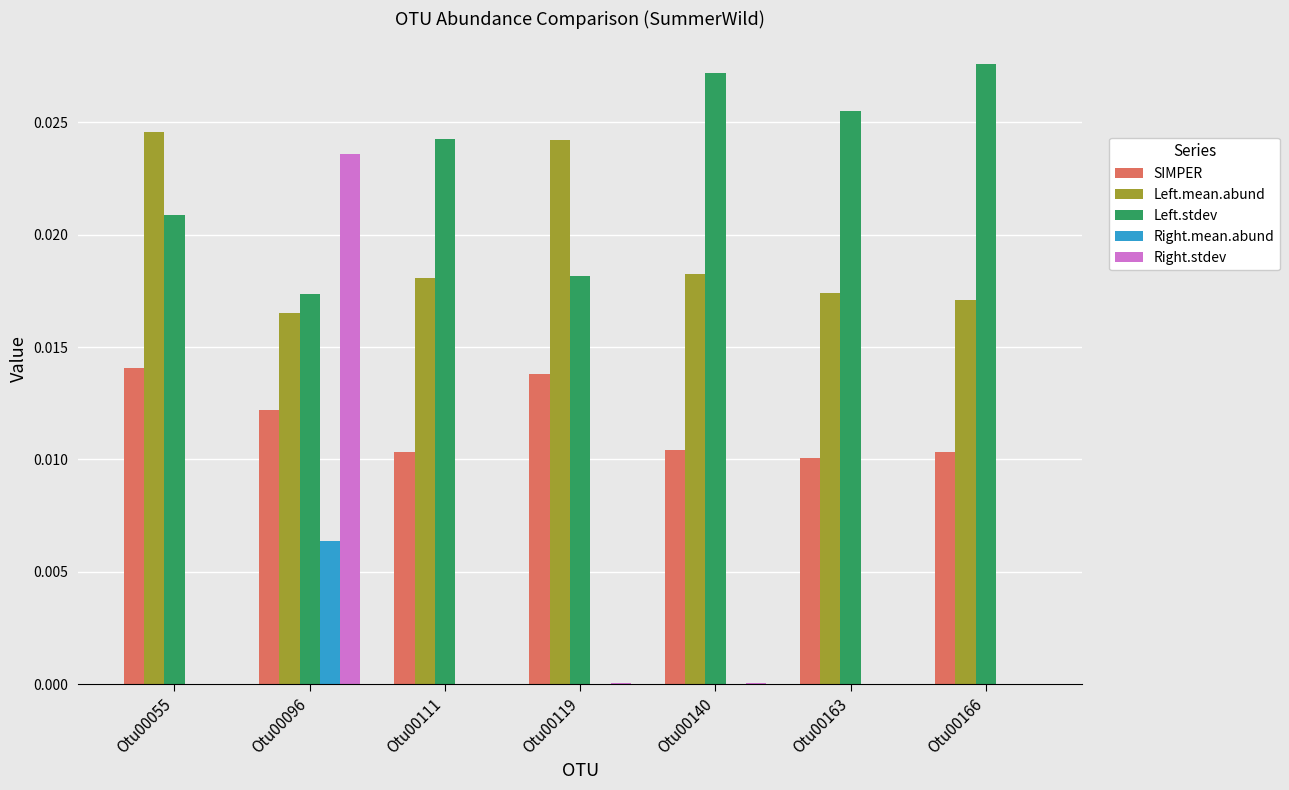

The value of Left.stdev at Otu00119 is 0.0. True or false?

True